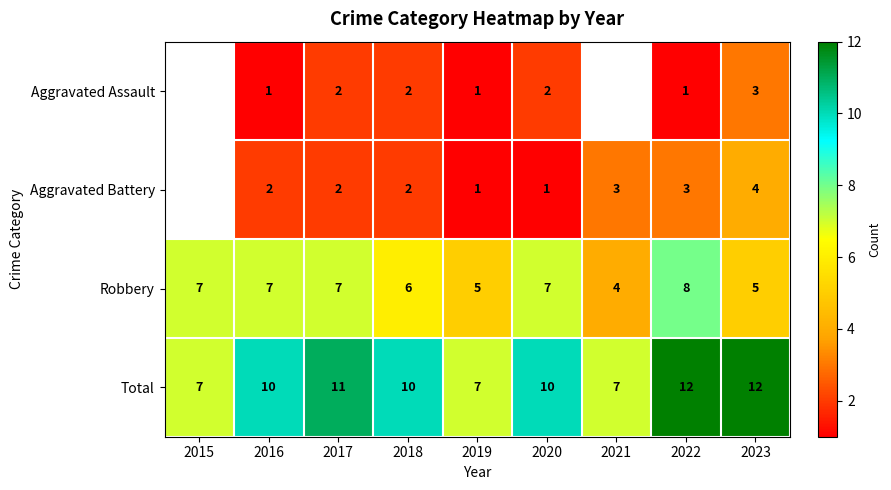

What is the minimum value shown in the chart?

1.0